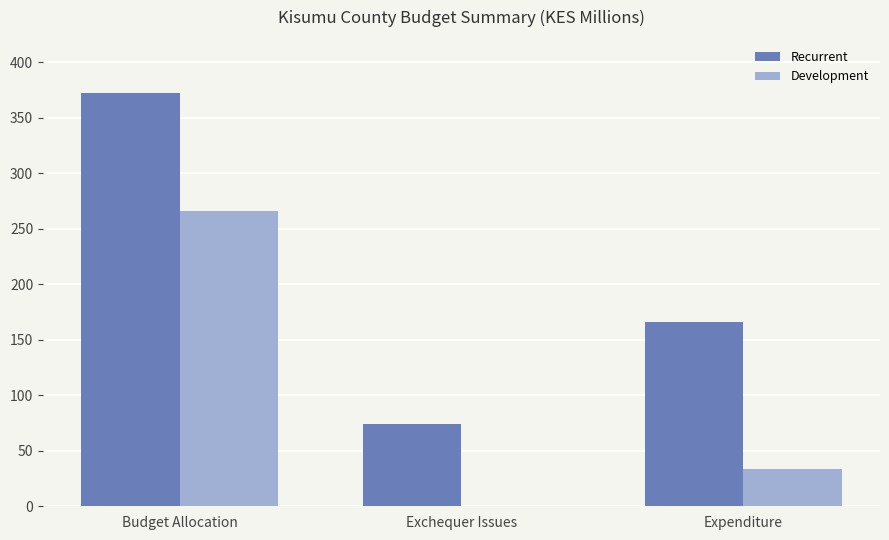

At which label does Development first exceed 33?

Budget Allocation